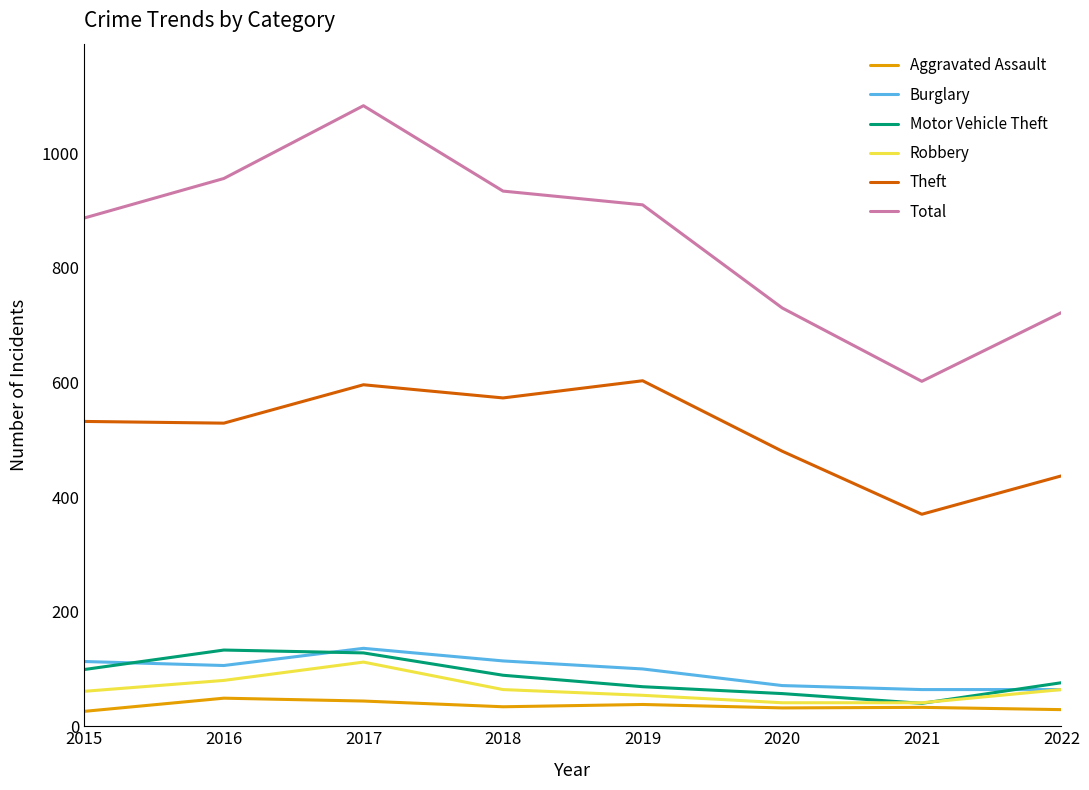

At which label does Burglary first exceed 106?

2015